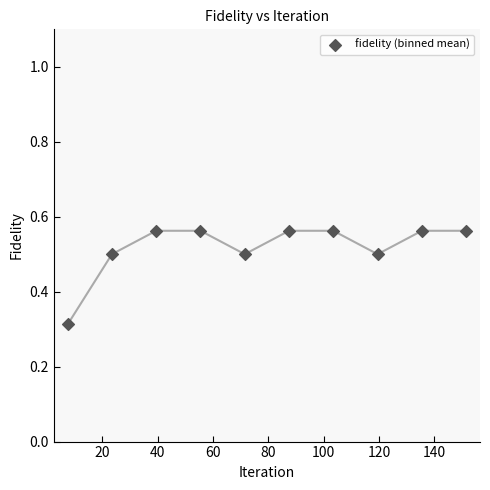

What is the average X value?

79.5